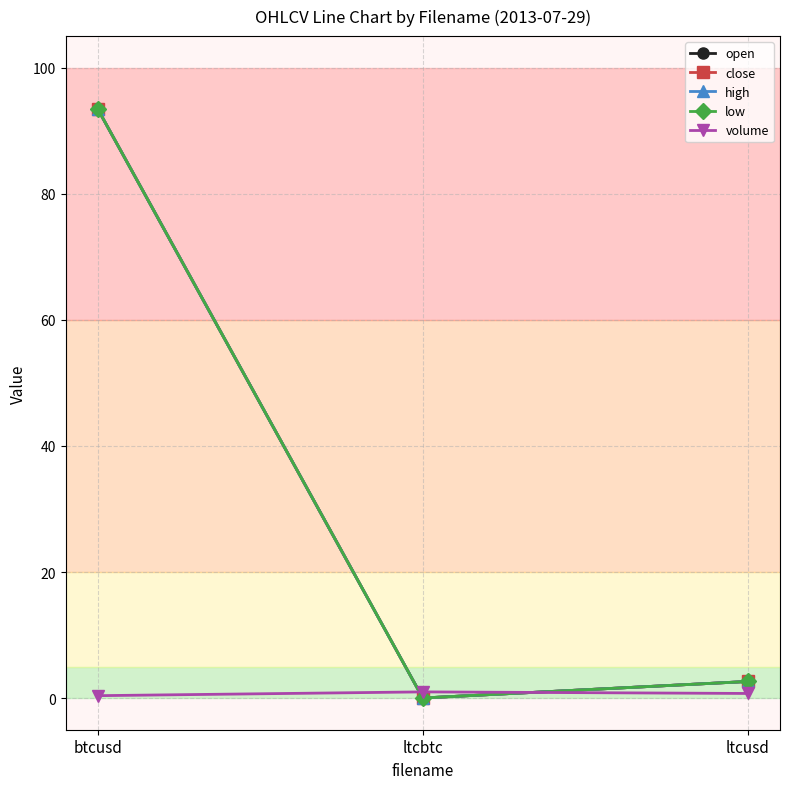

Does the chart have visible grid lines?

Yes